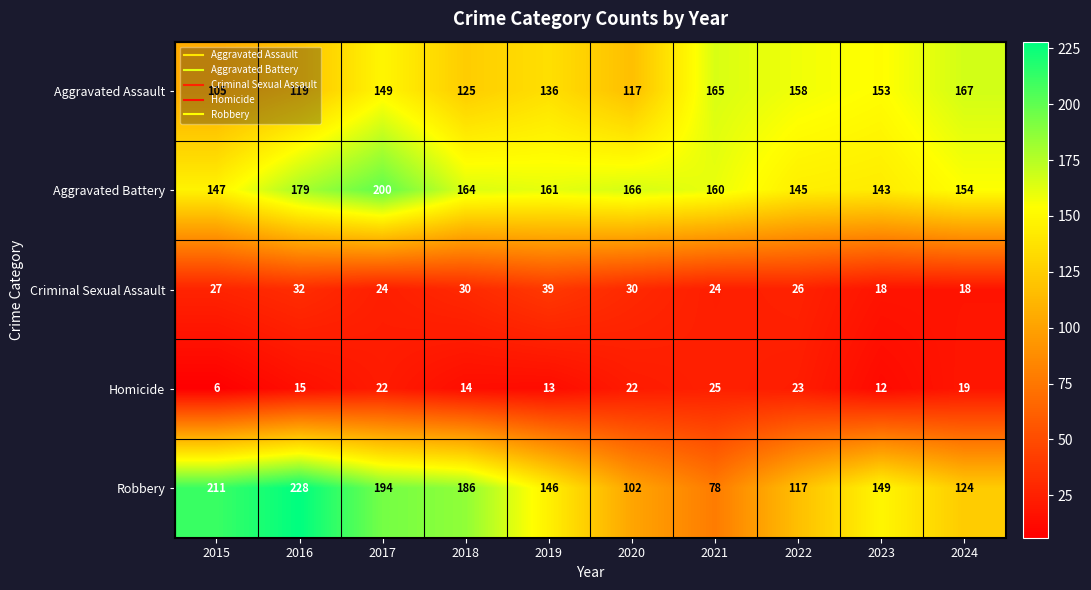

At which label is Robbery closest to 153?

2023